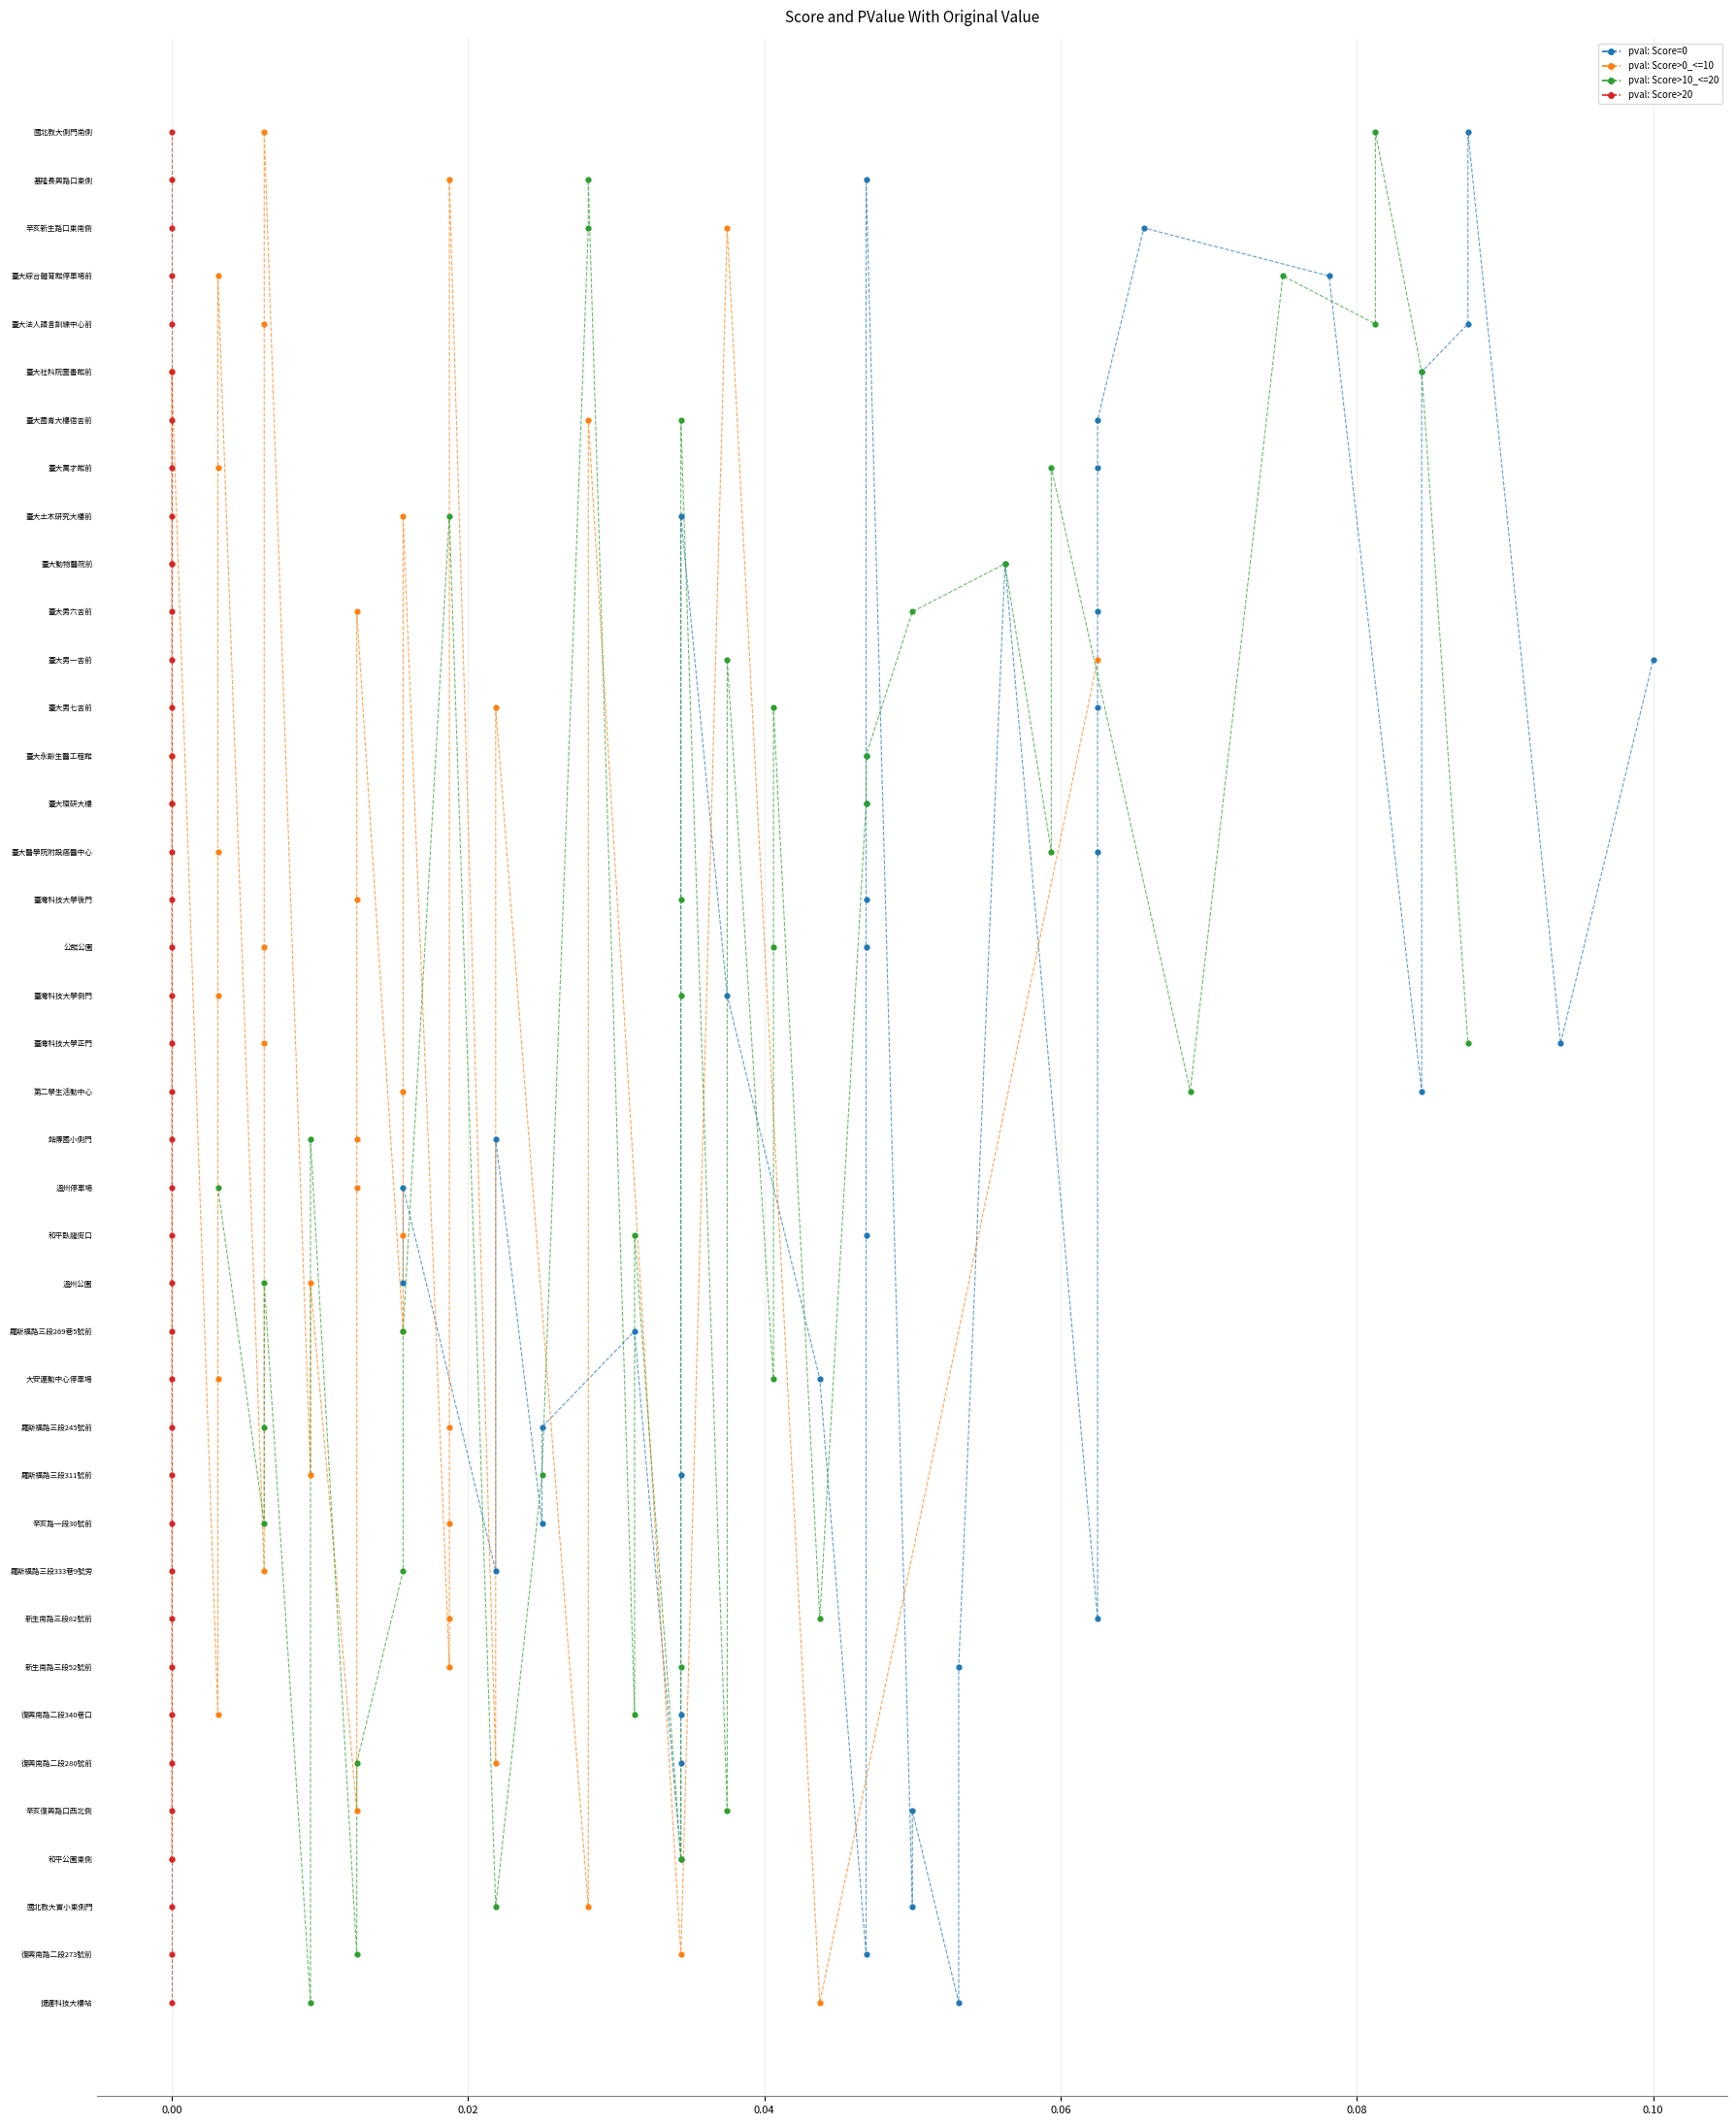

Which series has the largest total across all categories?

pval: Score=0